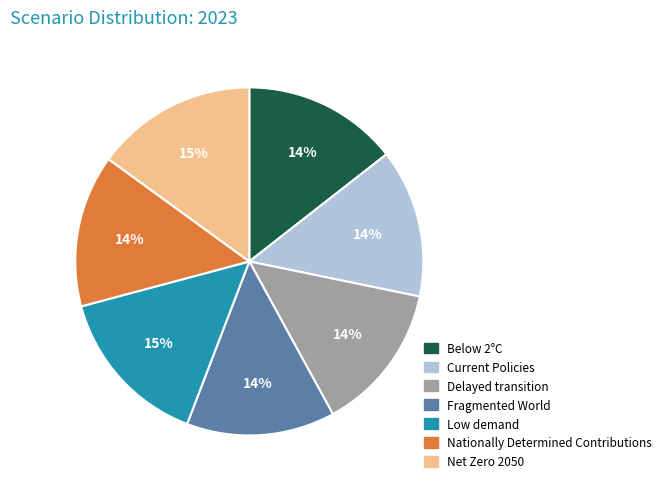

To the nearest percent, what portion does Current Policies represent?

14%